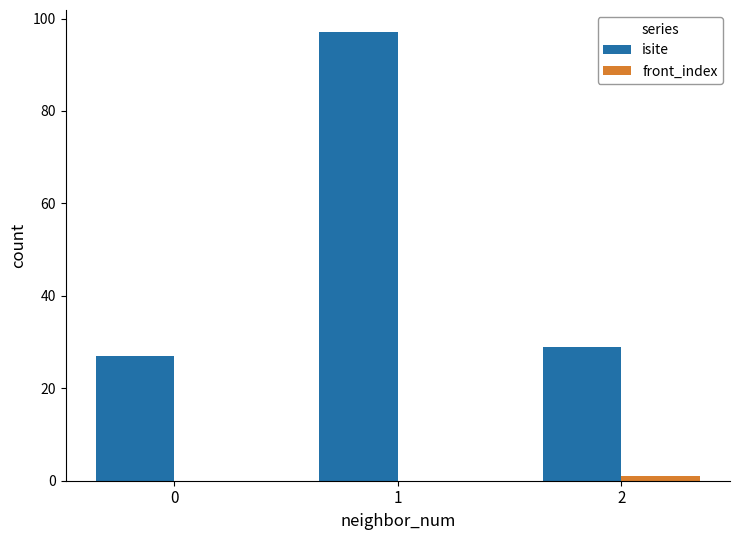

At which label is isite closest to 62?

2